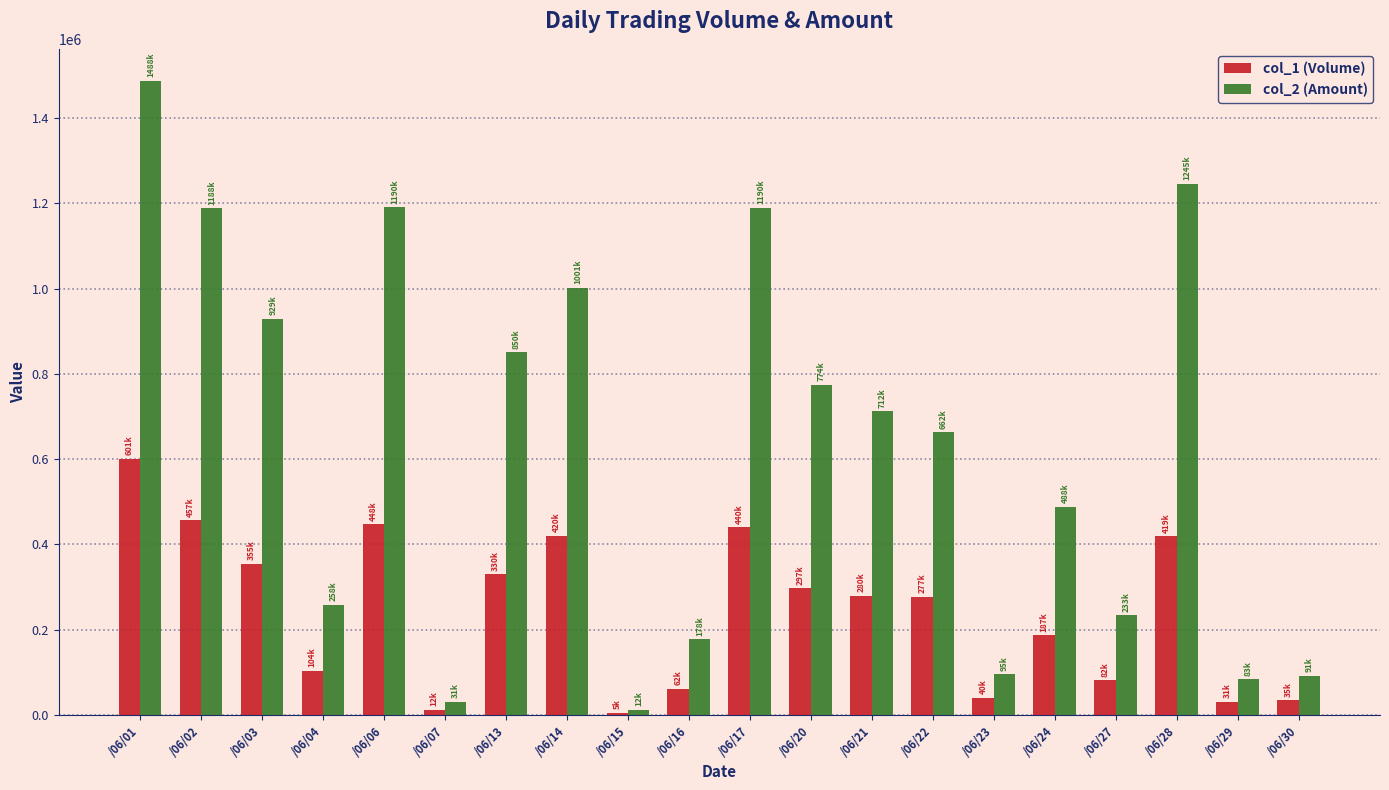

How many bars are there in each group?

2